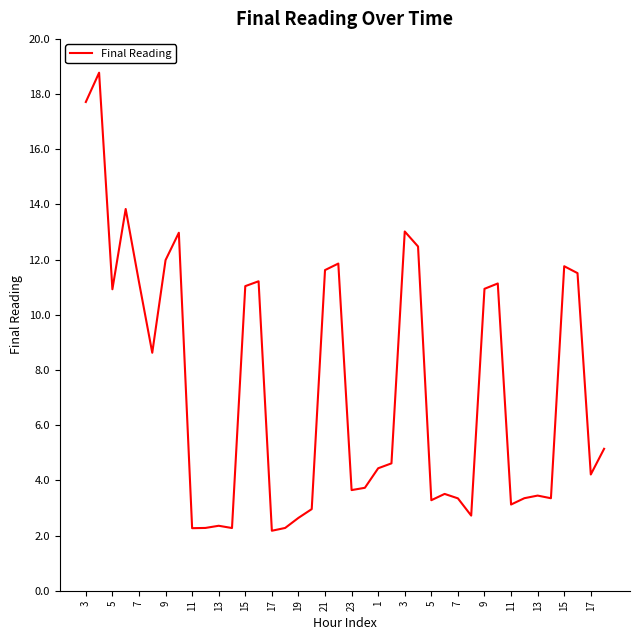

What is the maximum value shown in the chart?

18.8